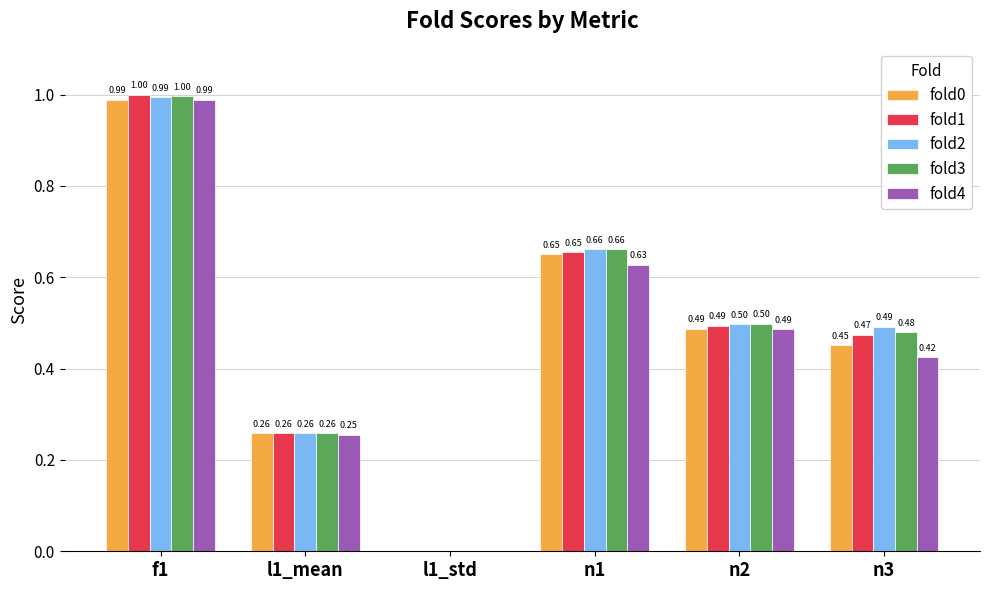

What is the sum of all fold3 values?

2.9